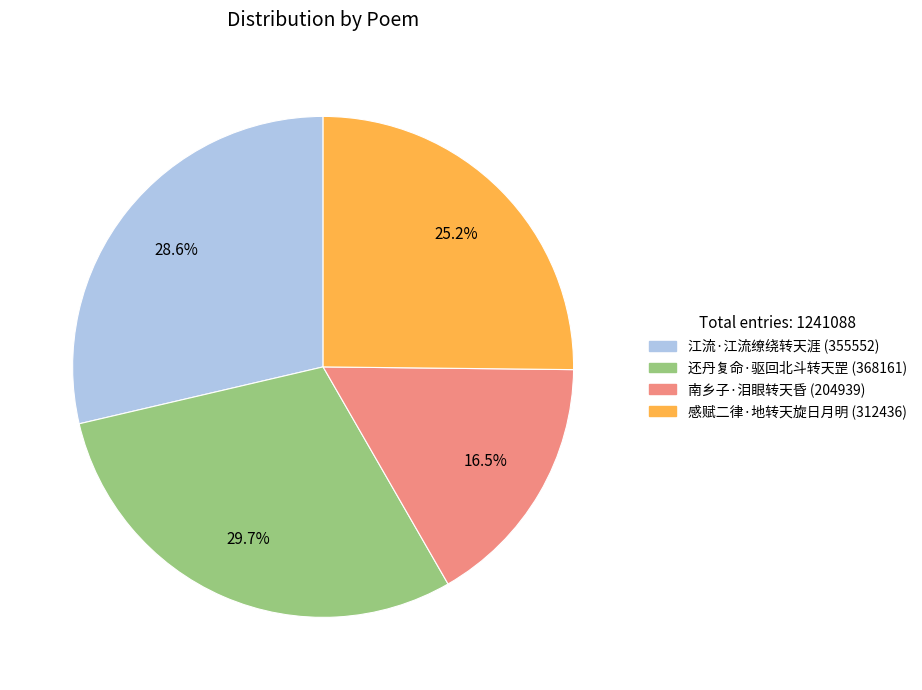

How many segments does this pie chart have?

4